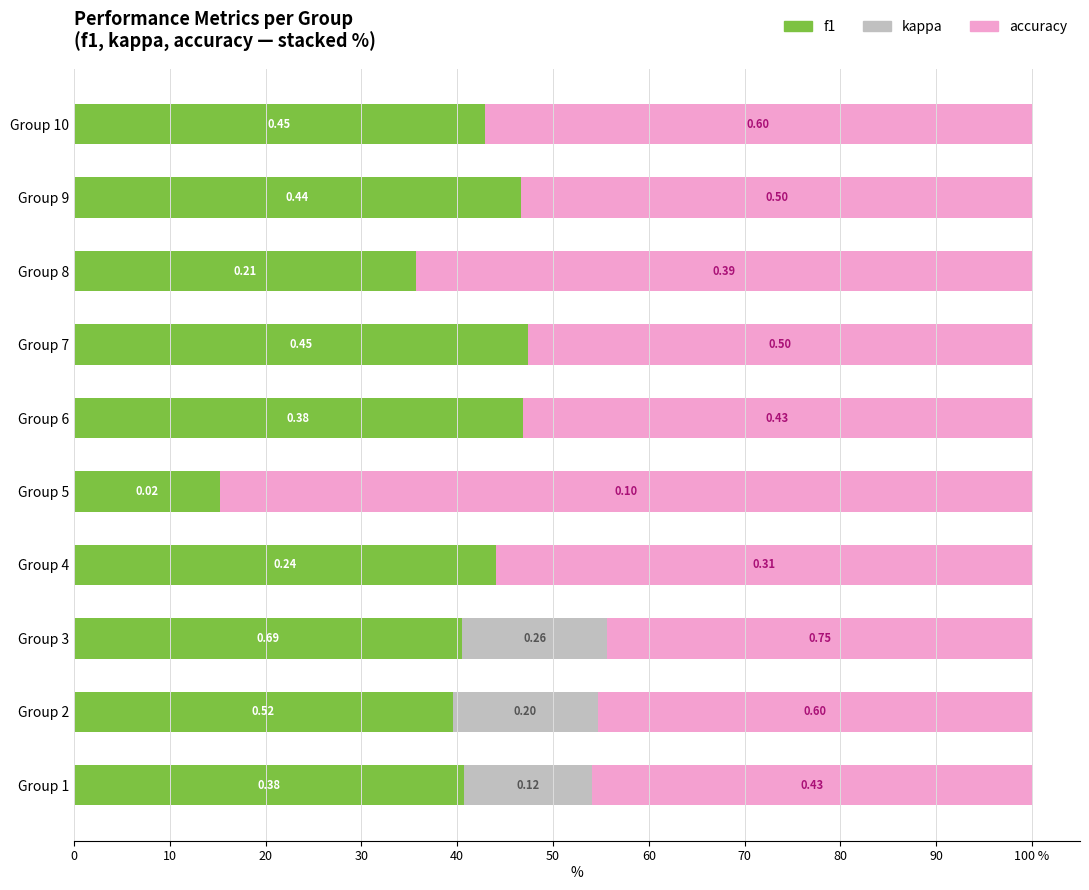

What are all the series names shown in the legend?

f1, kappa, accuracy